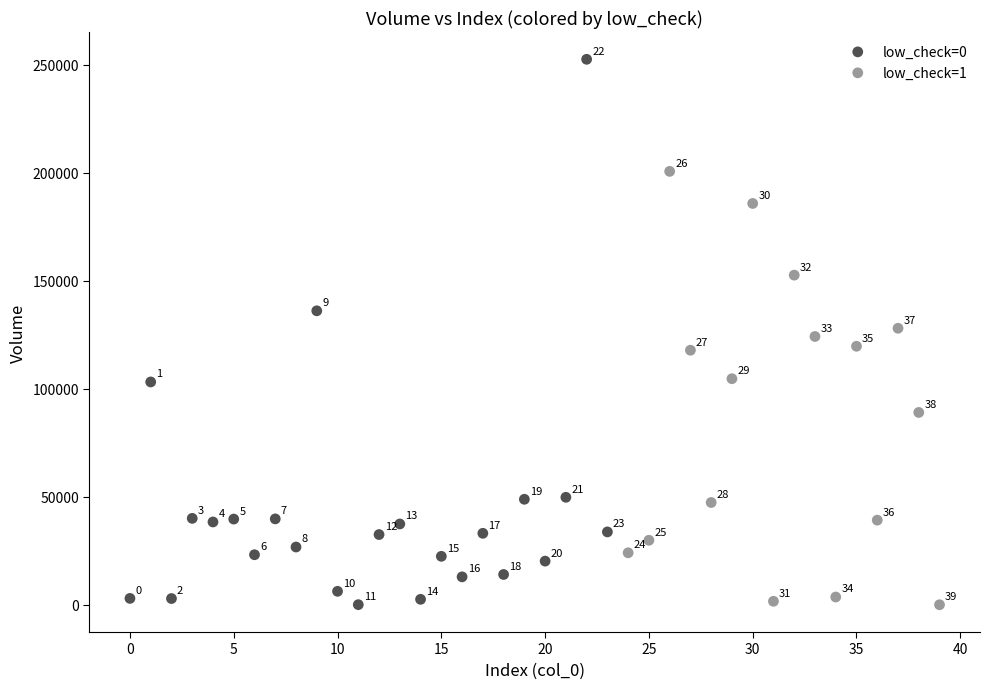

Which series reaches the maximum Y coordinate?

low_check=0